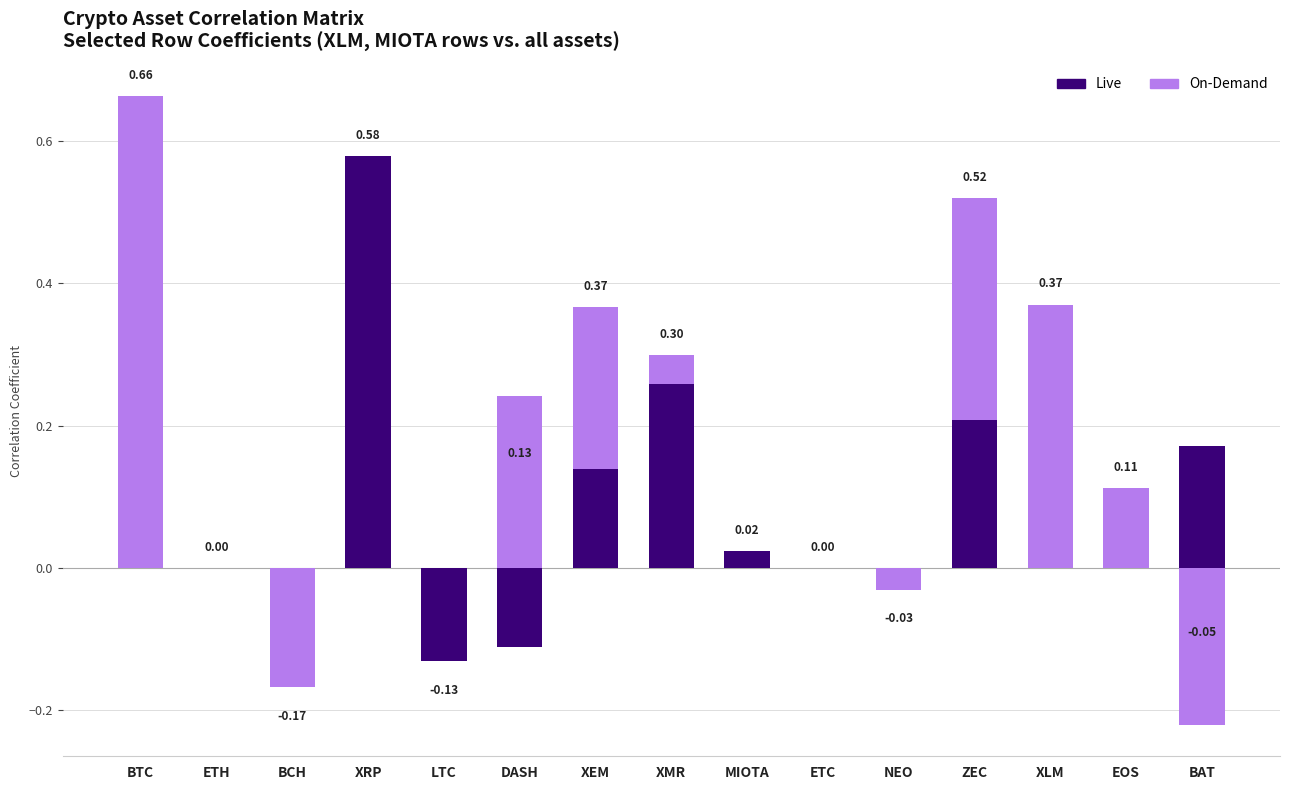

What is the label of the 13th bar from the right?

BCH